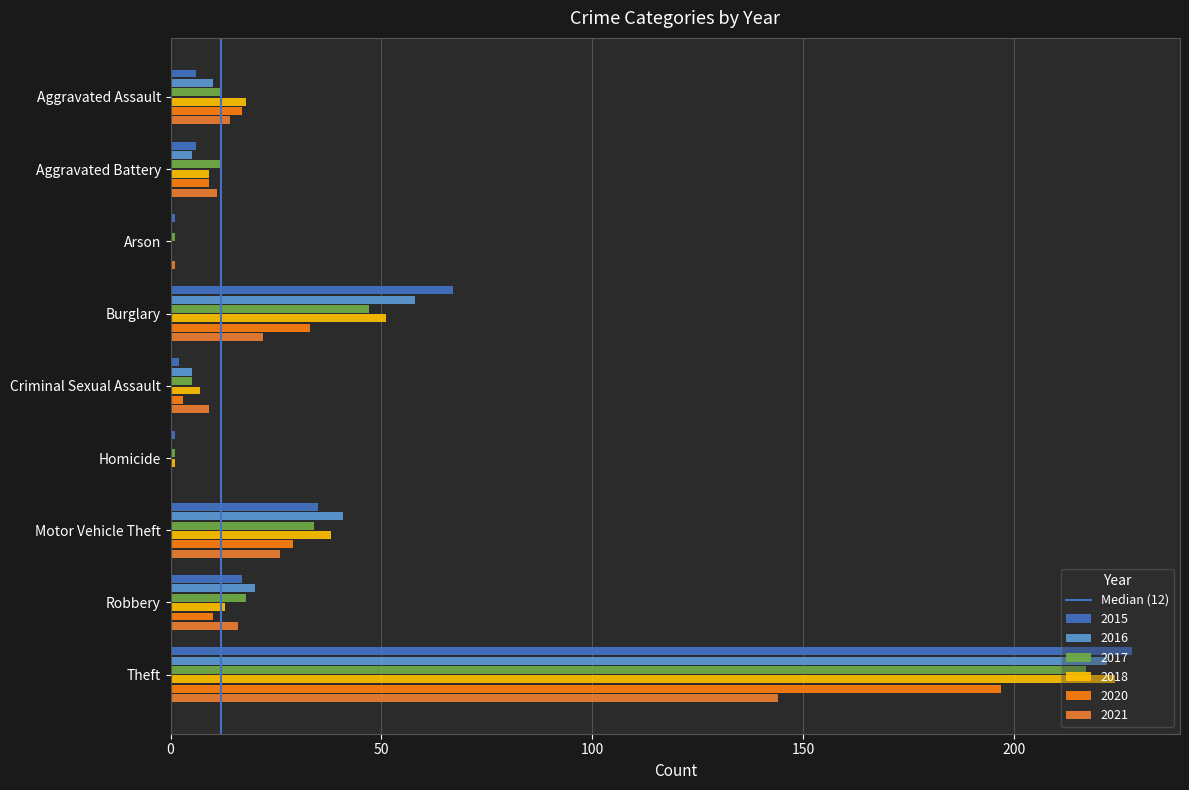

How many series are shown in this chart?

6